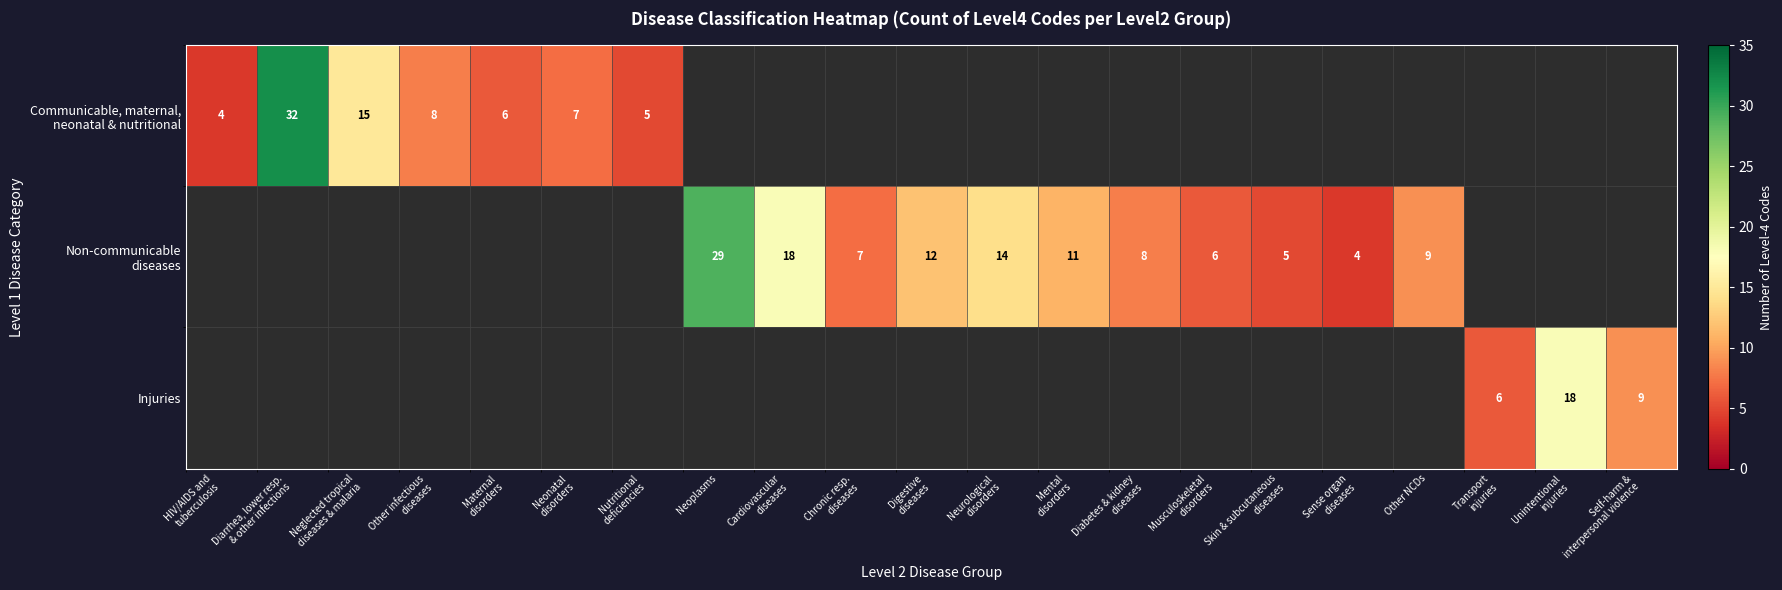

What is the difference between the maximum and minimum values in the Communicable, maternal, neonatal & nutritional series?

28.0